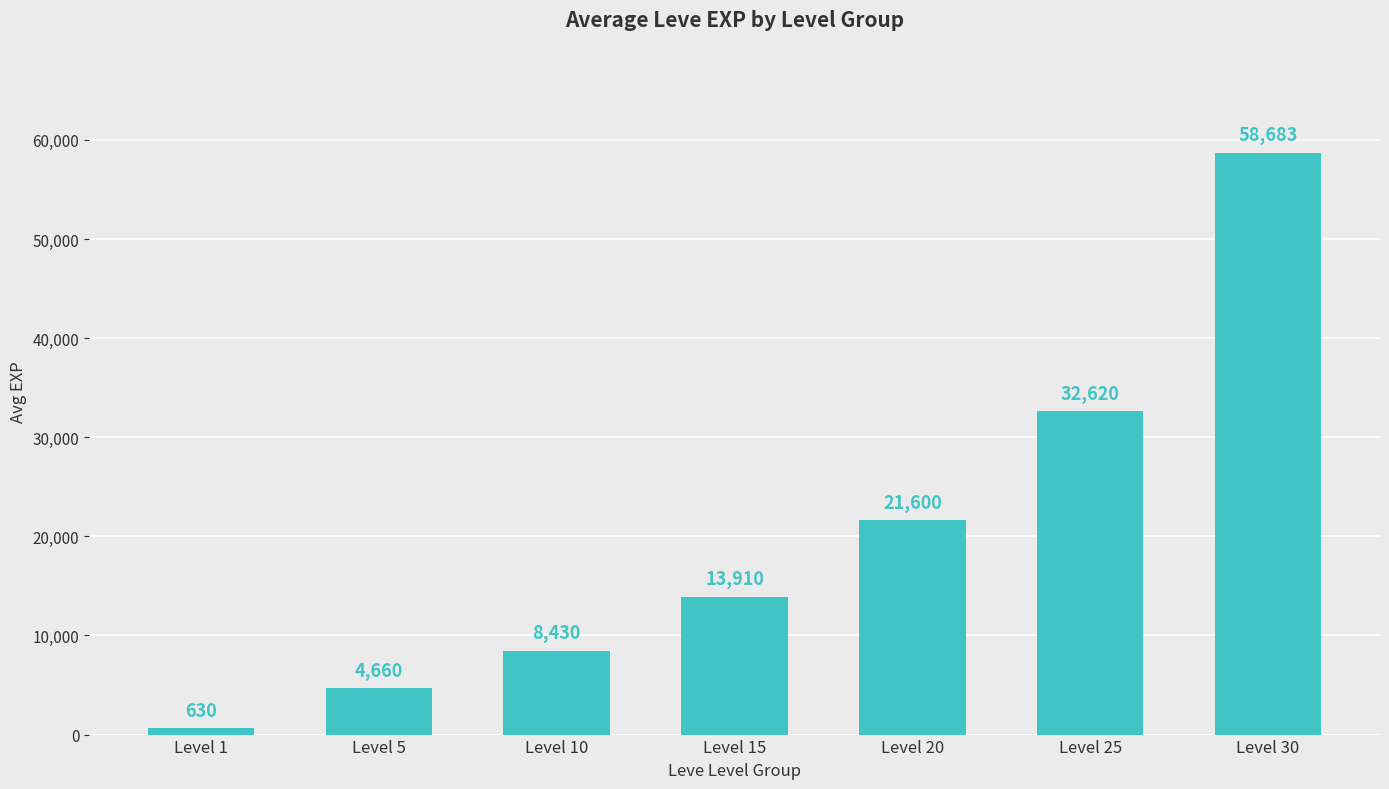

What is the maximum value shown in the chart?

58683